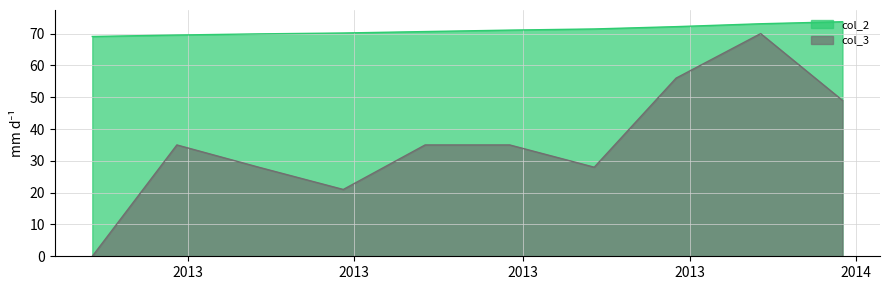

True or false: col_2 has a value of 104.9 at 2013-08-27.

False